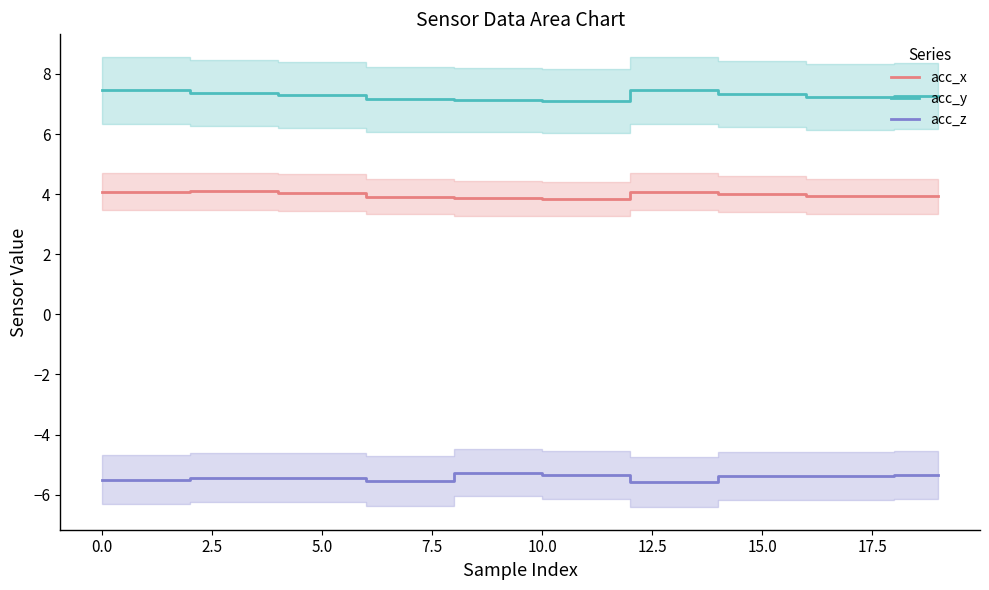

What position from the left is 18?

19